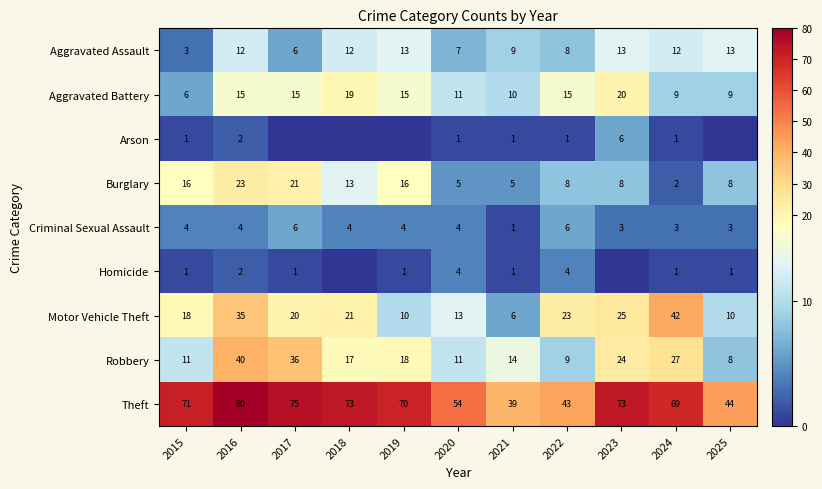

Is the value of Motor Vehicle Theft at 2024 greater than the value of Arson at 2016?

Yes